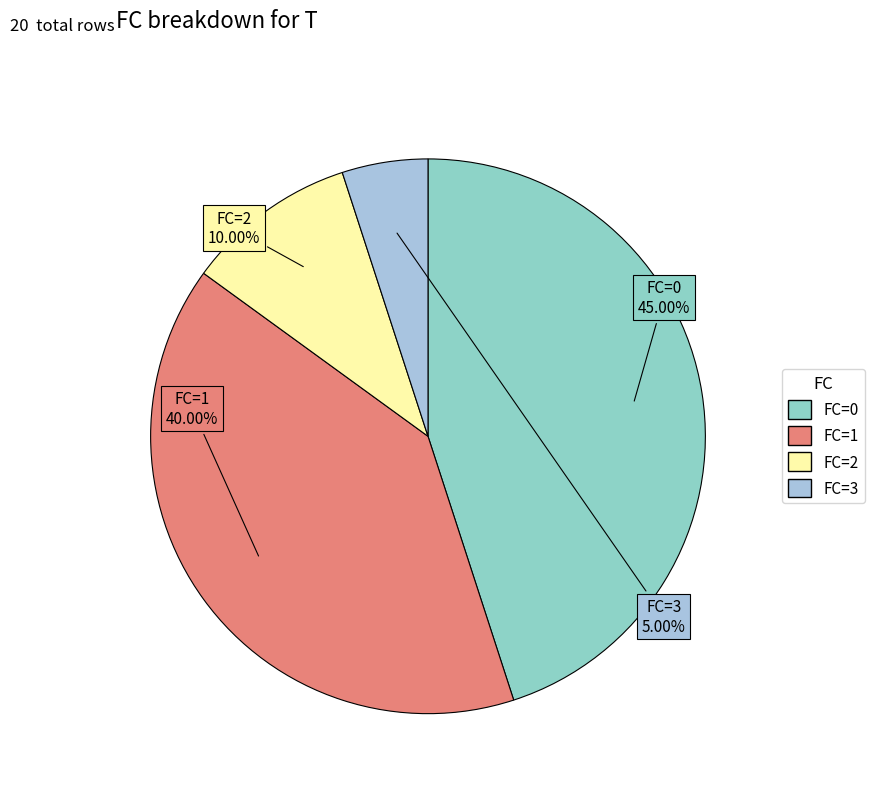

Rank the categories by value from highest to lowest.

0, 1, 2, 3